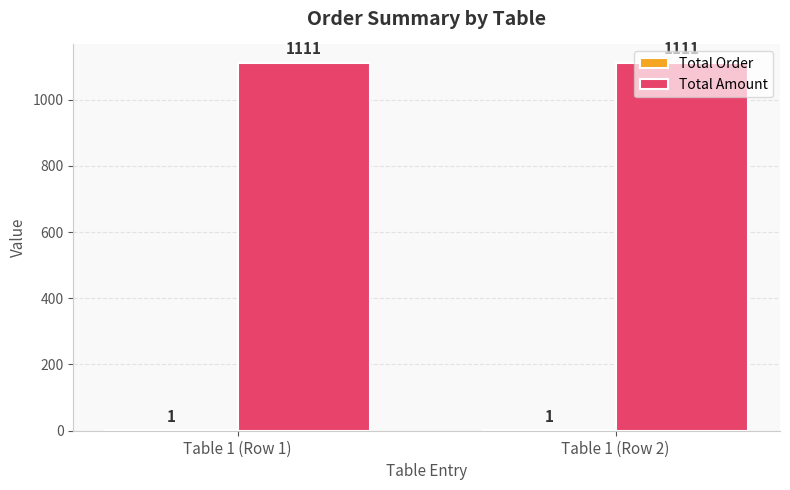

What is the average value of the Total Amount series?

1111